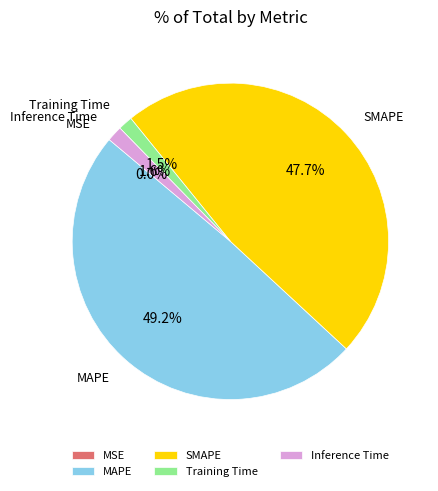

To the nearest percent, what is the average slice percentage?

20%